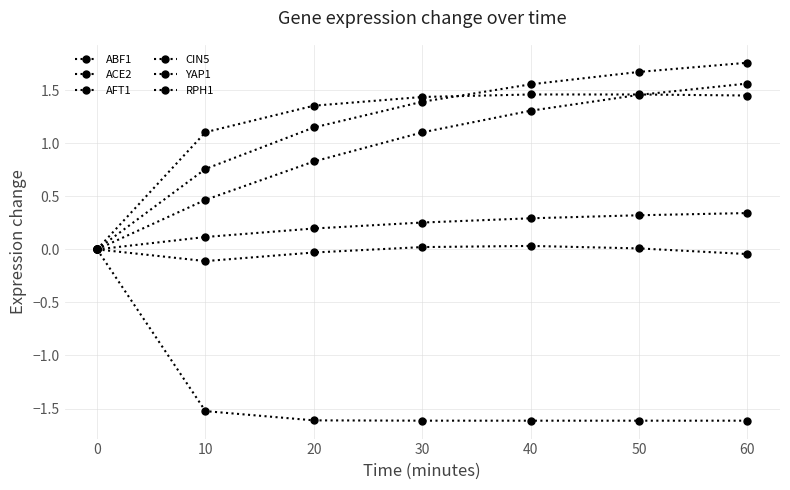

How many data points in ABF1 are above -1?

1